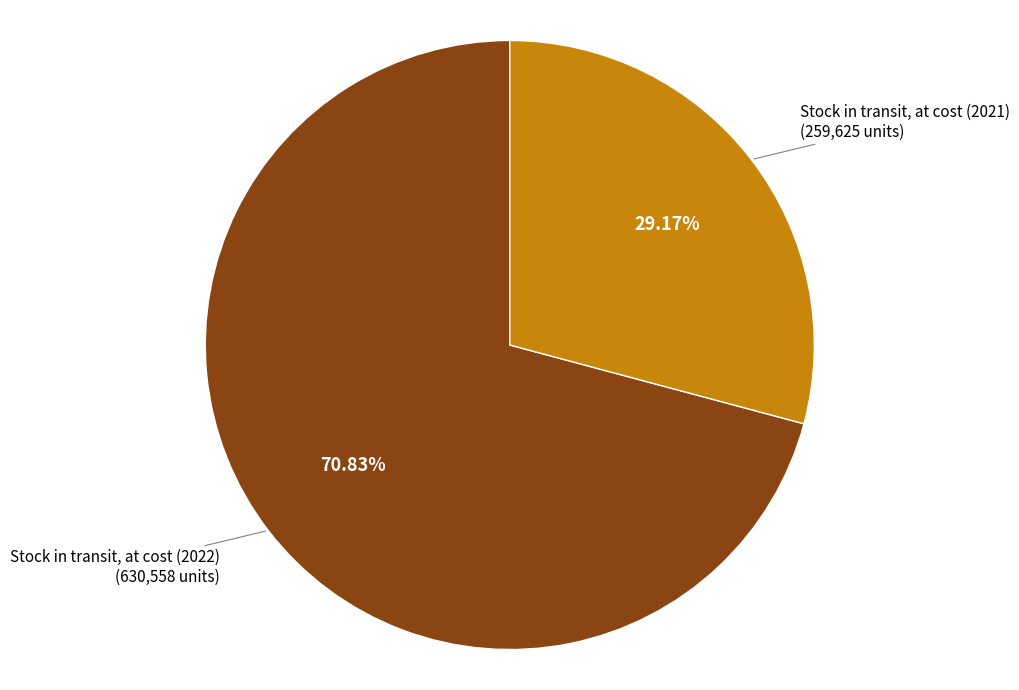

True or false: Stock in transit, at cost (2022) accounts for 71% of the total.

True